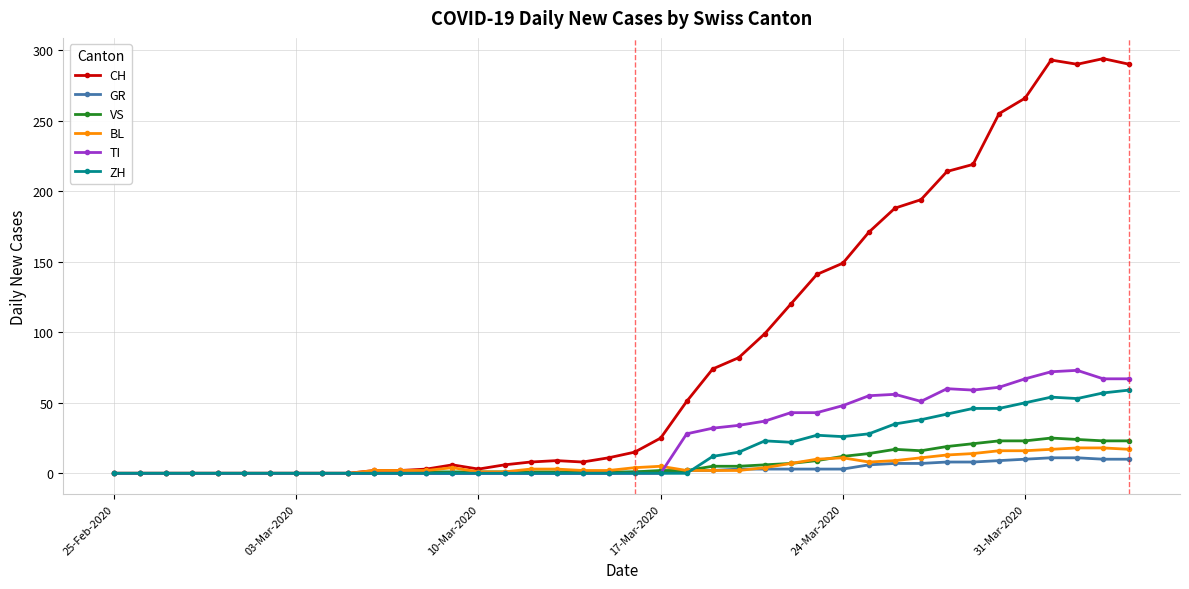

Which series has the largest total across all categories?

CH